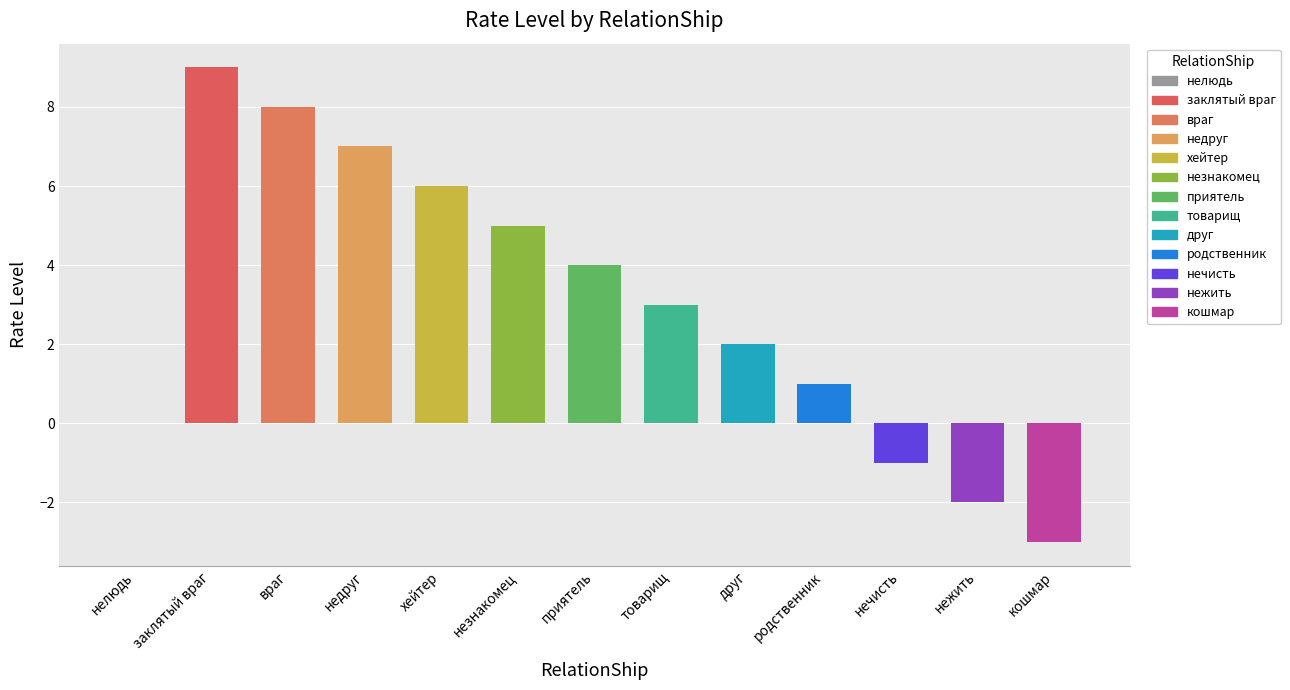

What is the value of the 3rd bar from the left?

8